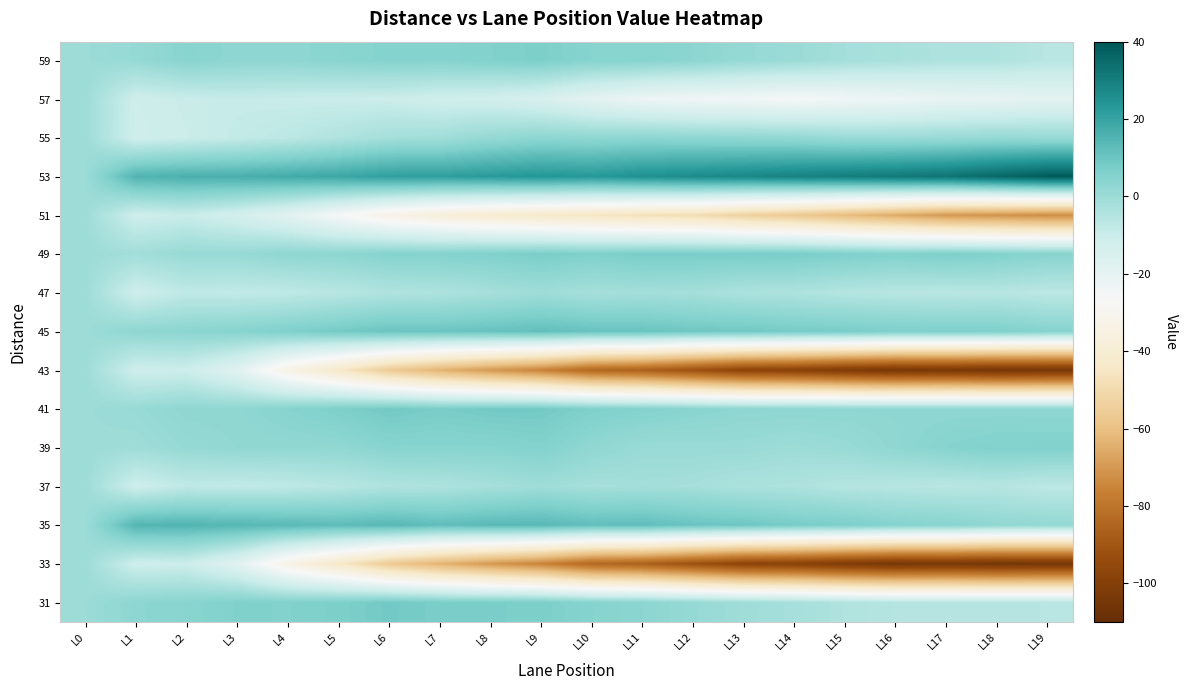

Which has a higher value, L5 or L18?

L5